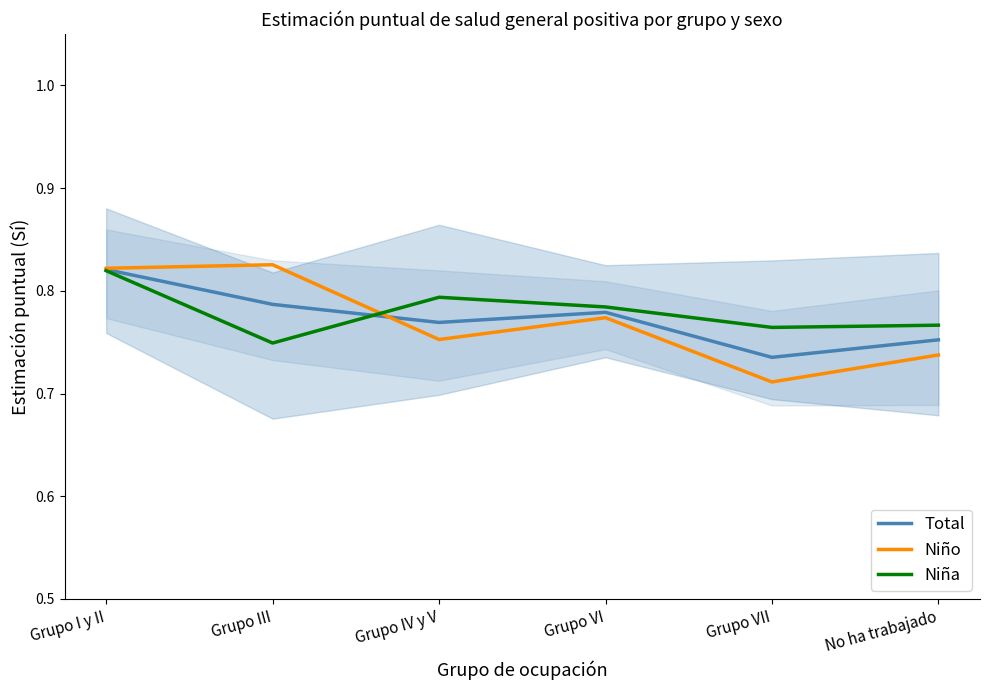

In Niña, how many points are higher than both neighbors (excluding endpoints)?

1